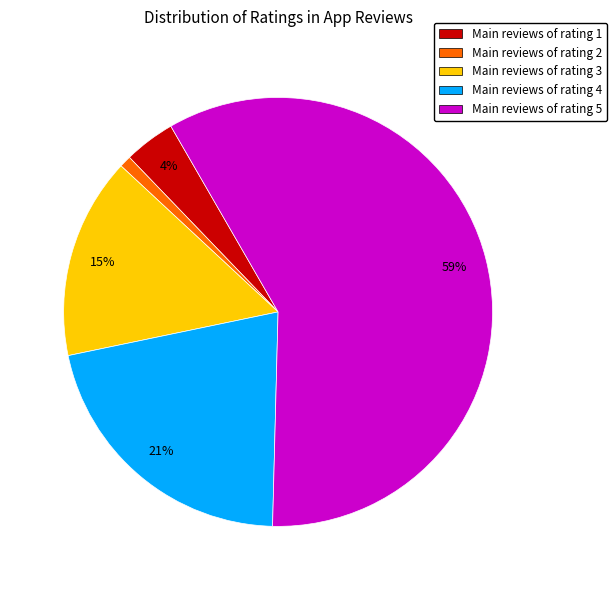

Is there a majority slice in this chart?

Yes